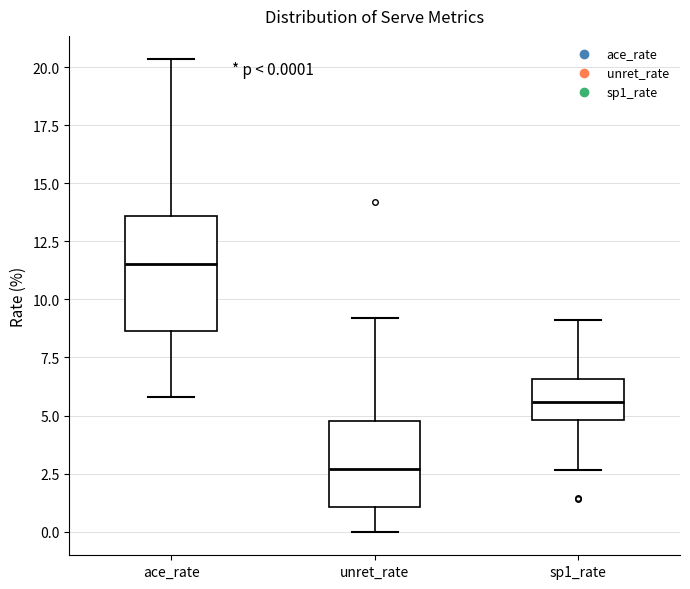

Which box's median line is the highest?

ace_rate